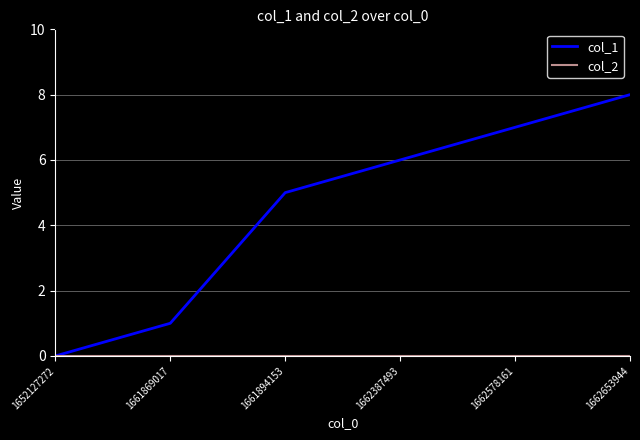

What is the spread (max minus min) of values at 1662387493?

6